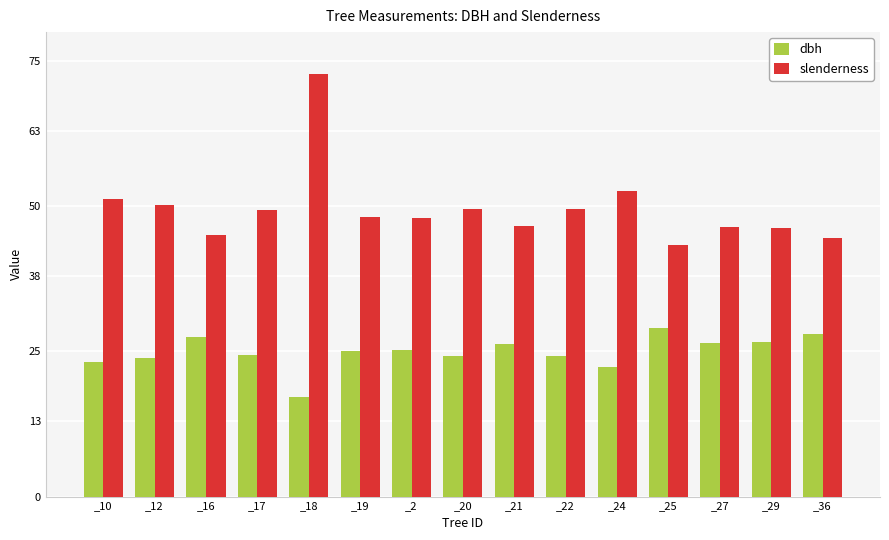

What is the spread (max minus min) of values at _21?

20.4